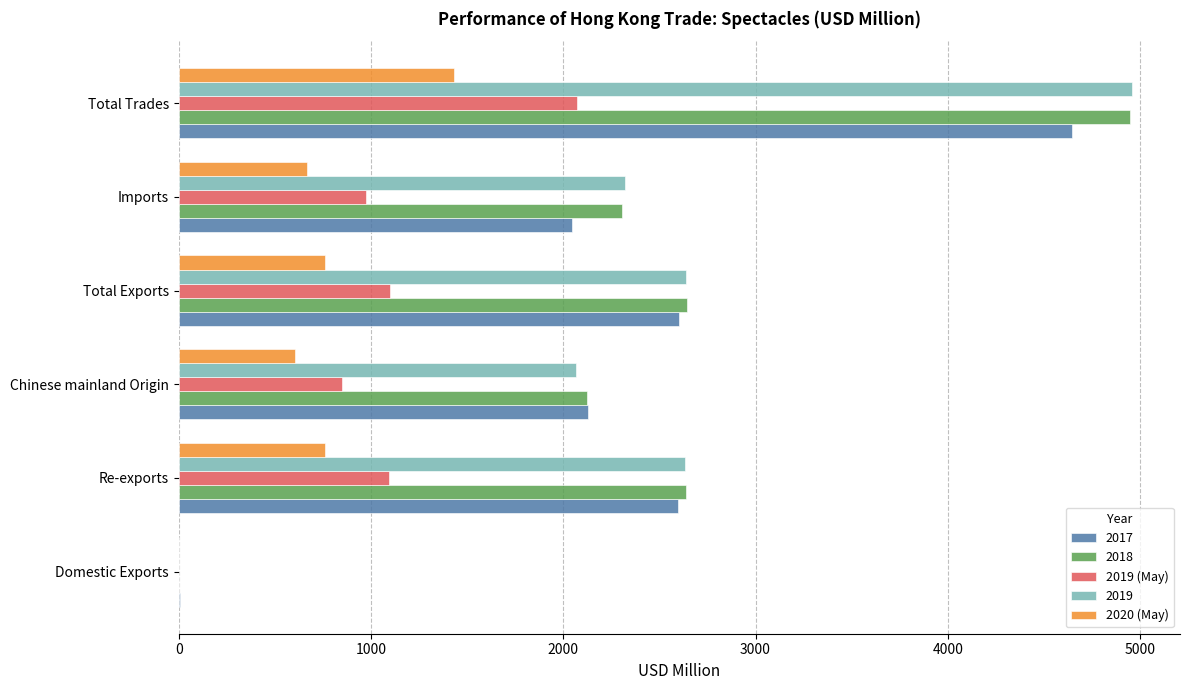

The value of 2018 at Chinese mainland Origin is 846.9. True or false?

False